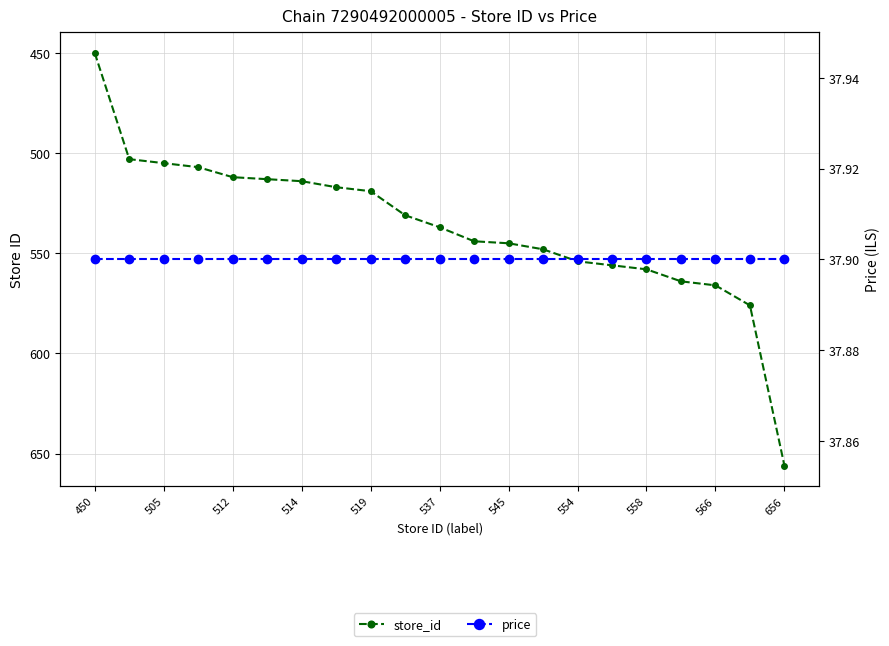

Which series has the largest total across all categories?

store_id